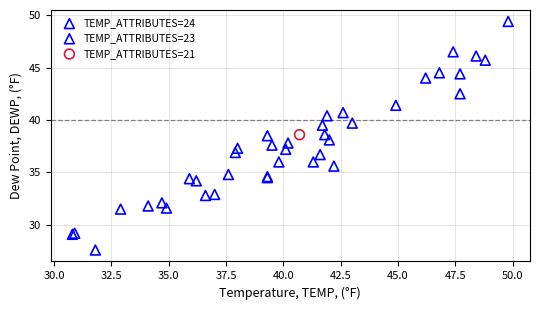

What are all the series names shown in the legend?

TEMP_ATTRIBUTES=24, TEMP_ATTRIBUTES=23, TEMP_ATTRIBUTES=21